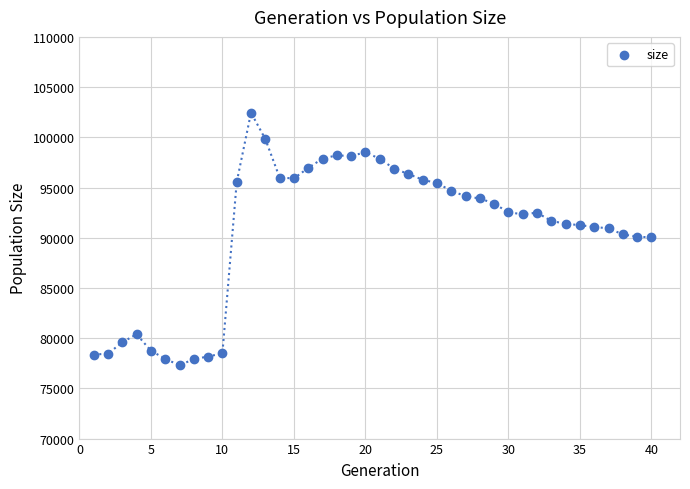

What is the range of Y values (max minus min)?

25162